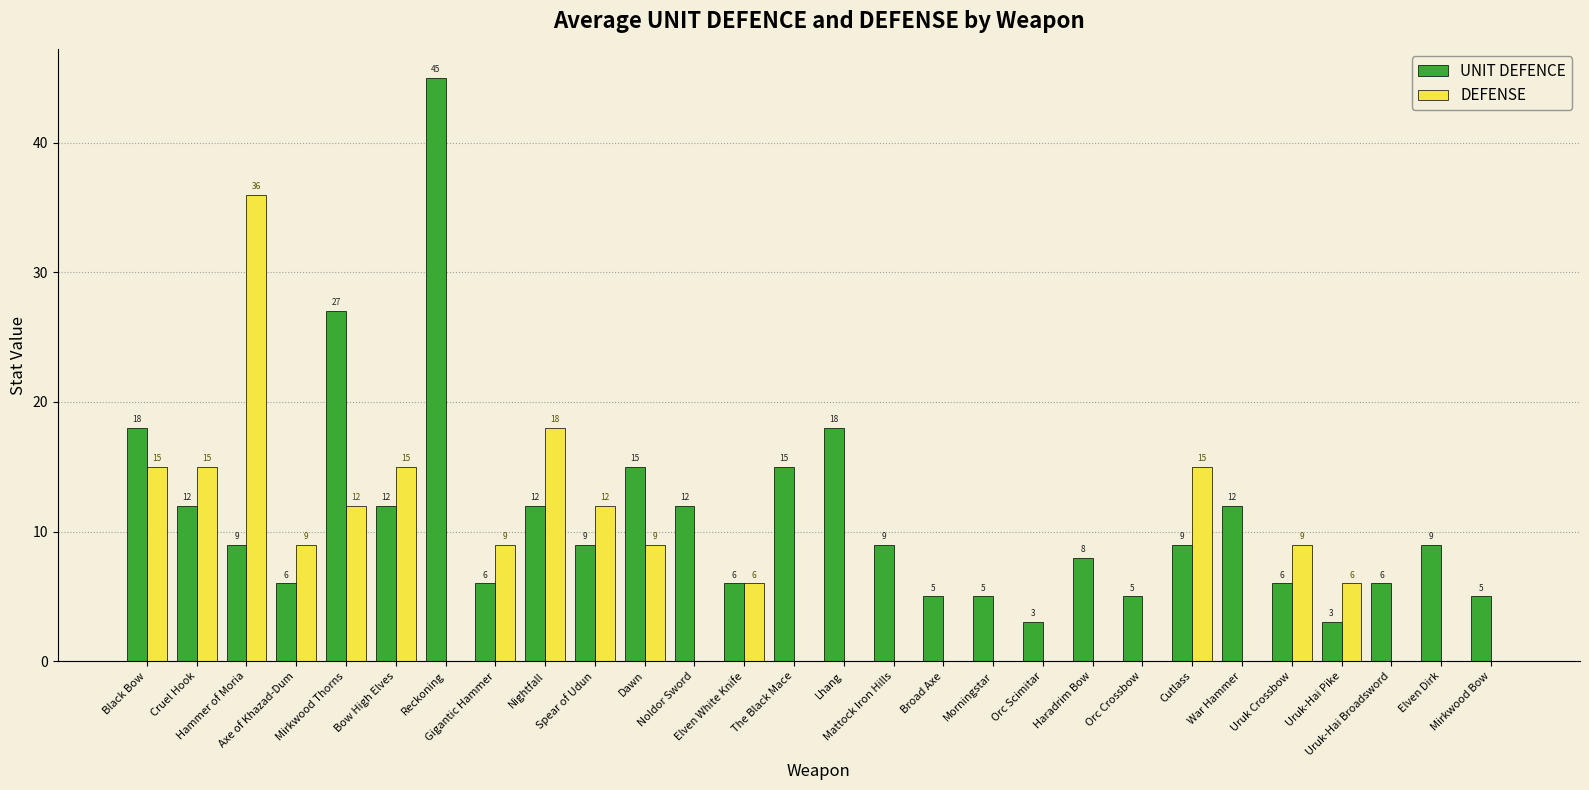

Where does the UNIT DEFENCE series first go above 9?

Black Bow